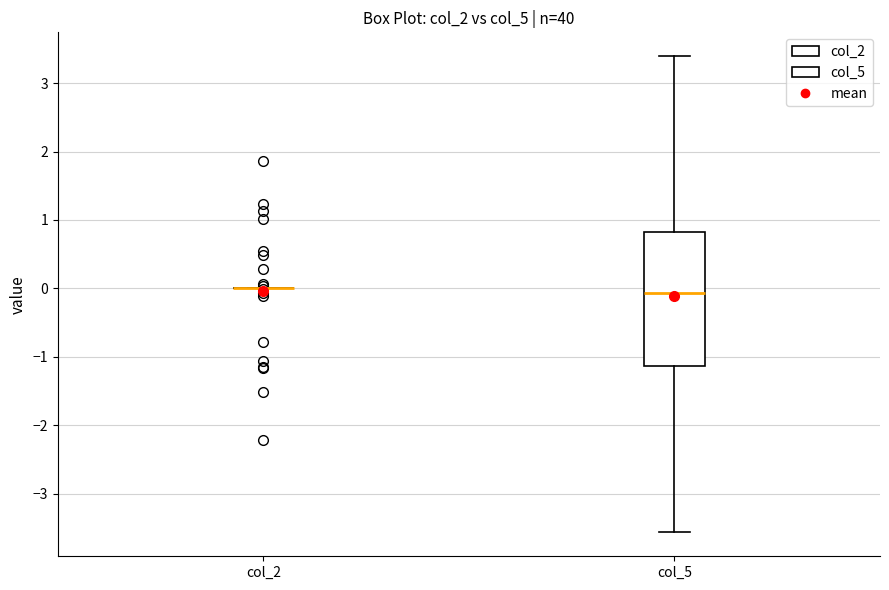

Reading left to right, read every box against the y-axis: the position of its median line, the range the box covers, and the ends of its whiskers. The values are not printed on the chart, so give them approximately, as read against the axis.

col_2: box collapsed to a line at 0.0, whiskers 0.0 to 0.0
col_5: median -0.1, box -1.1 to 0.8, whiskers -3.6 to 3.4